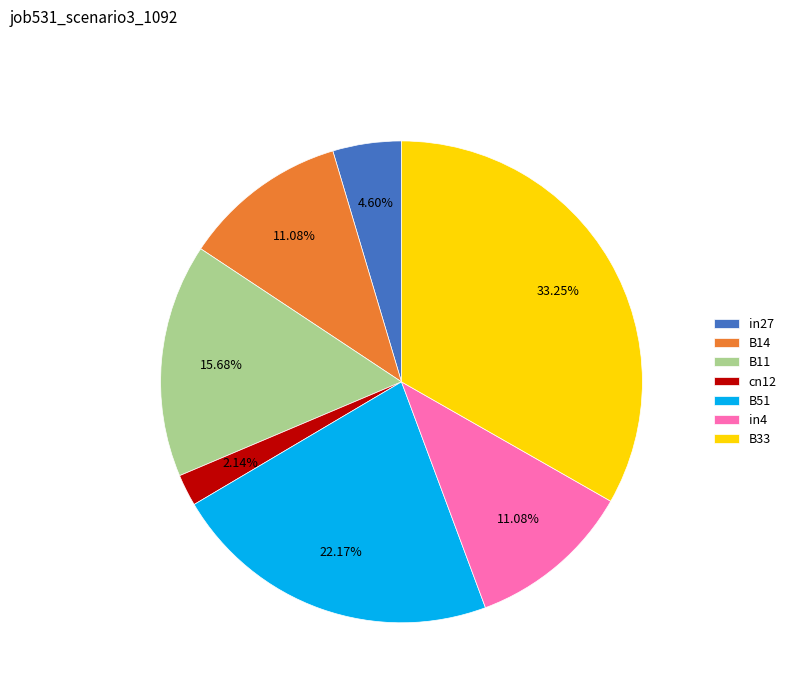

To the nearest percent, what is the difference between the largest and smallest slice percentages?

31%